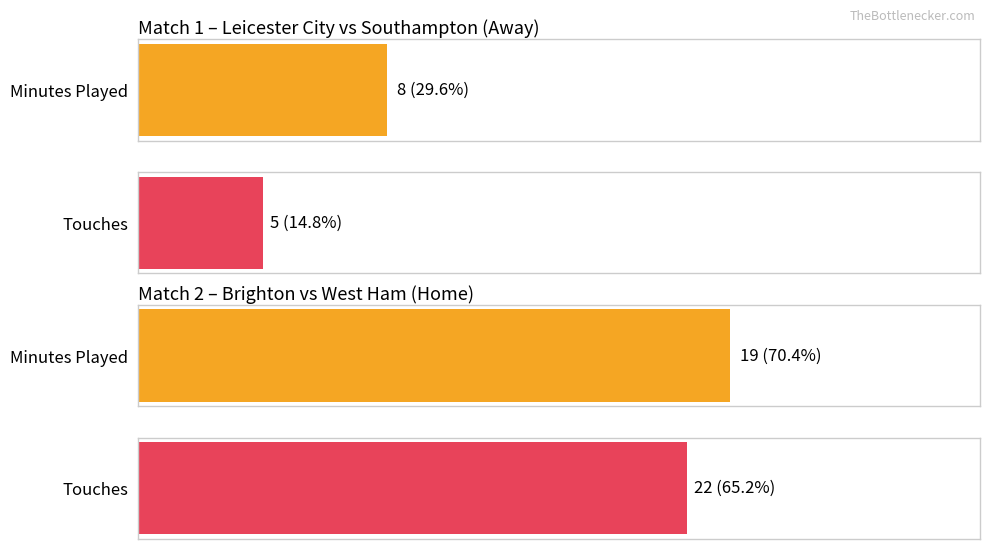

Rank the series by their maximum value, from lowest to highest.

Min, Touches